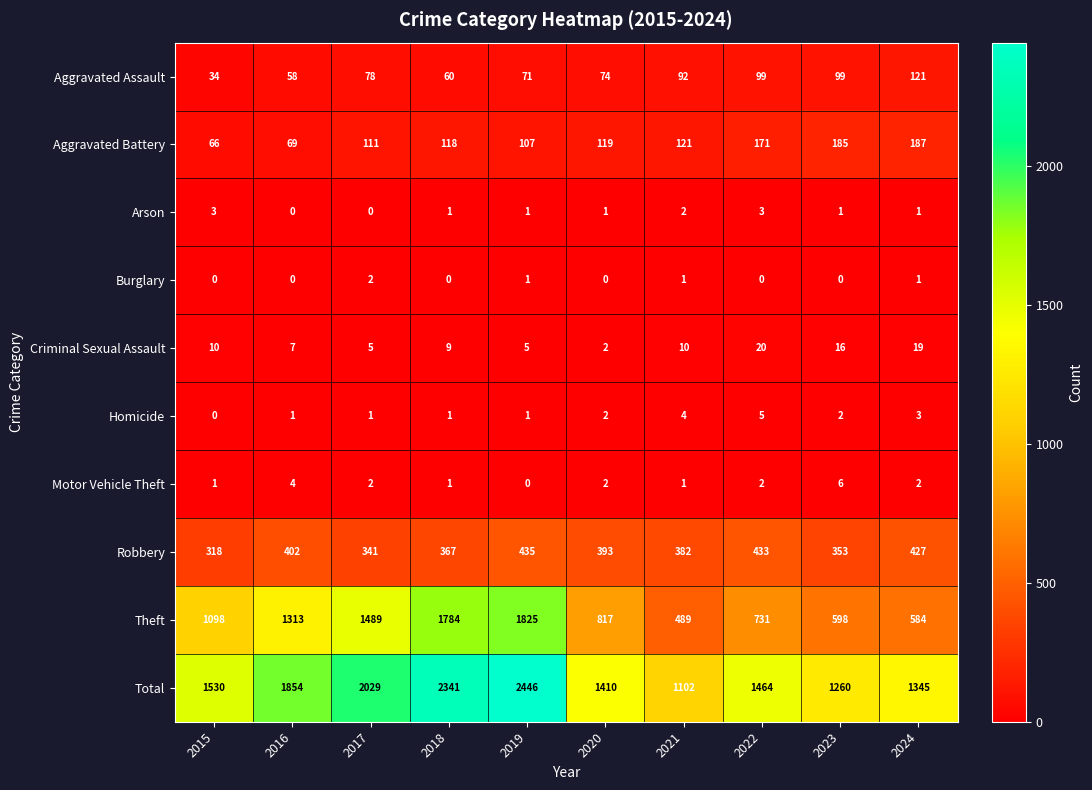

Count the number of categories in the chart.

10